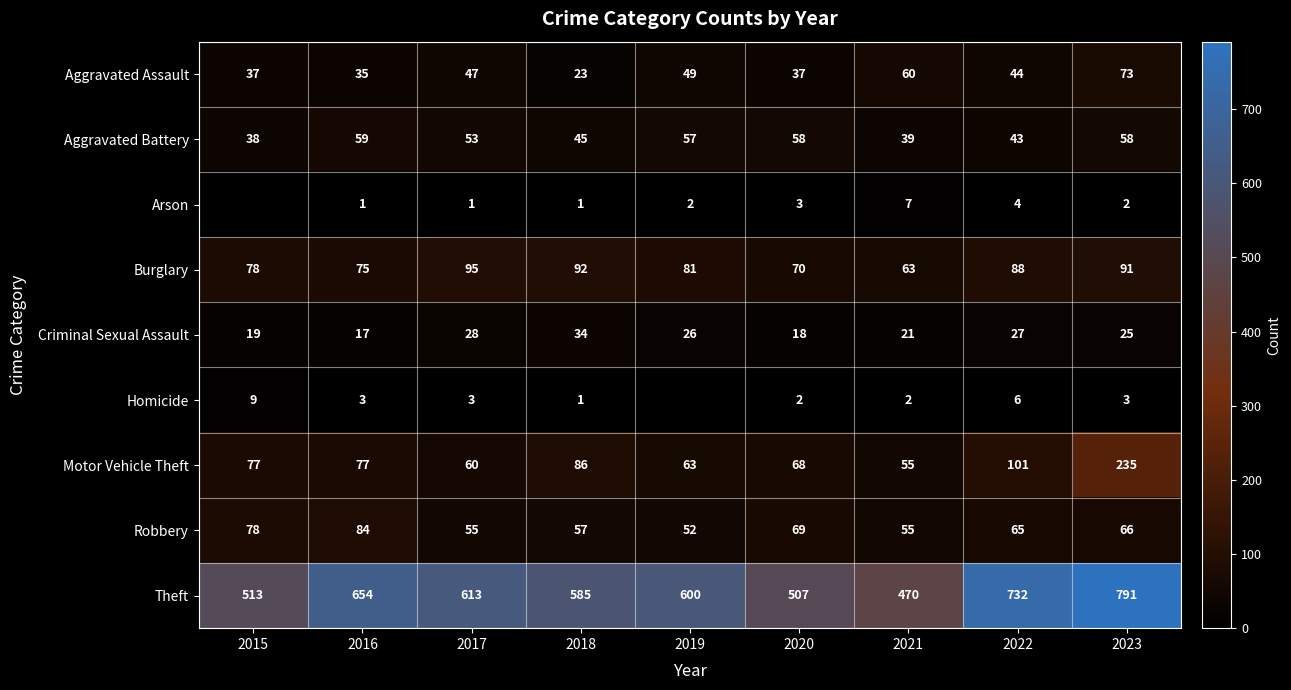

What is the average value of the Burglary series?

81